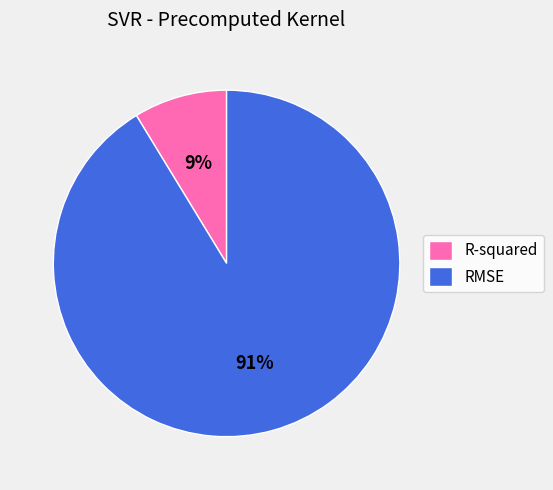

To the nearest percent, what is the average slice percentage?

50%